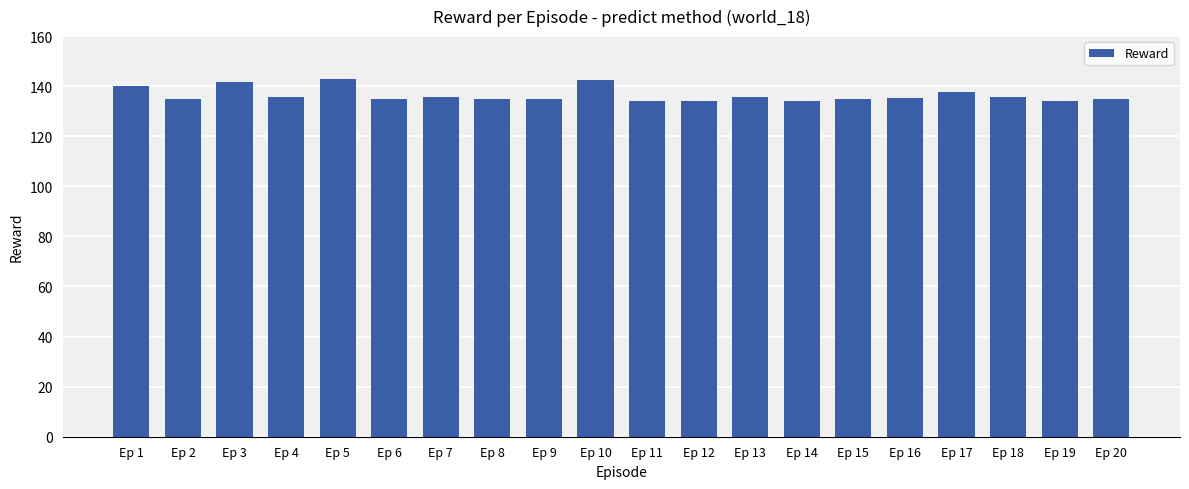

What is the difference between the maximum and minimum values?

9.1